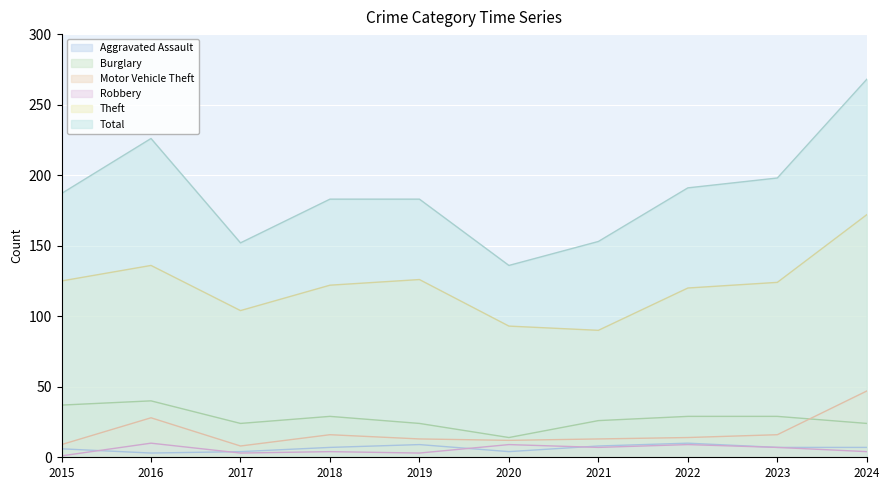

Reading left to right, what are all the values shown in this chart?

Aggravated Assault: 6	3	4	7	9	4	8	10	7	7
Burglary: 37	40	24	29	24	14	26	29	29	24
Motor Vehicle Theft: 9	28	8	16	13	12	13	14	16	47
Robbery: 1	10	3	4	3	9	7	9	7	4
Theft: 125	136	104	122	126	93	90	120	124	172
Total: 187	226	152	183	183	136	153	191	198	268